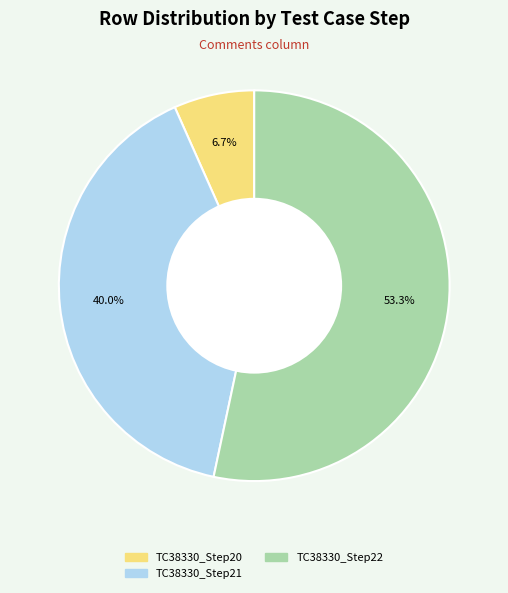

Is there a majority slice in this chart?

Yes